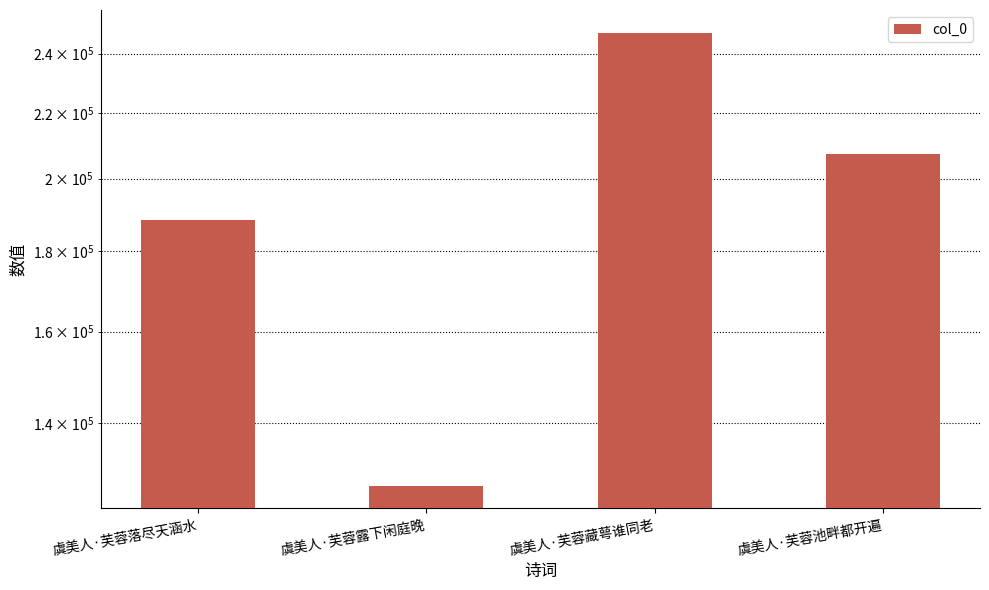

Rank the categories by value from lowest to highest.

虞美人·芙蓉露下闲庭晚, 虞美人·芙蓉落尽天涵水, 虞美人·芙蓉池畔都开遍, 虞美人·芙蓉藏萼谁同老